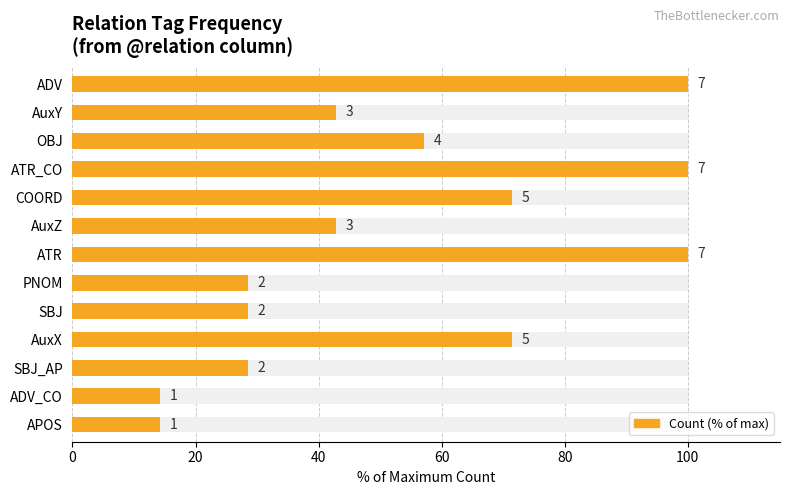

Reading left to right, transcribe all the data shown in this chart.

100.0	42.9	57.1	100.0	71.4	42.9	100.0	28.6	28.6	71.4	28.6	14.3	14.3